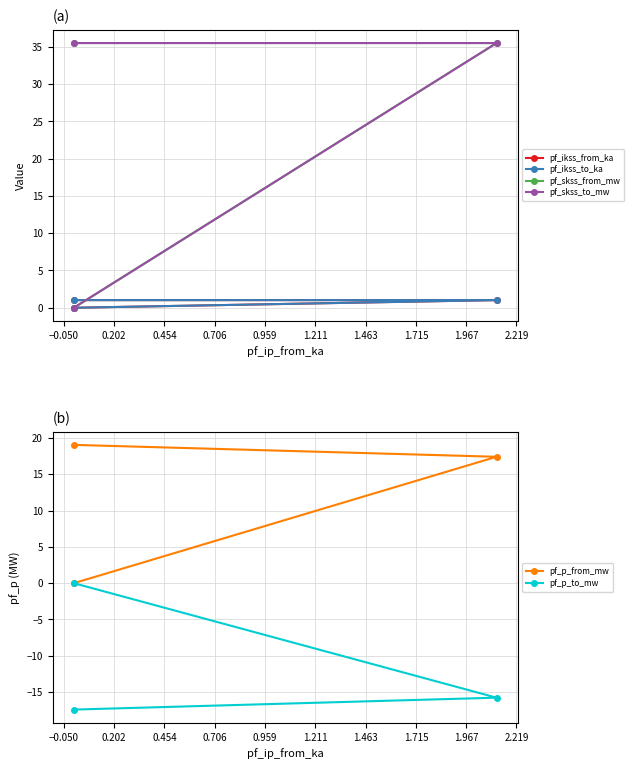

Is the value of pf_p_to_mw at 0.202 greater than the value of pf_ikss_from_ka at 0.202?

No